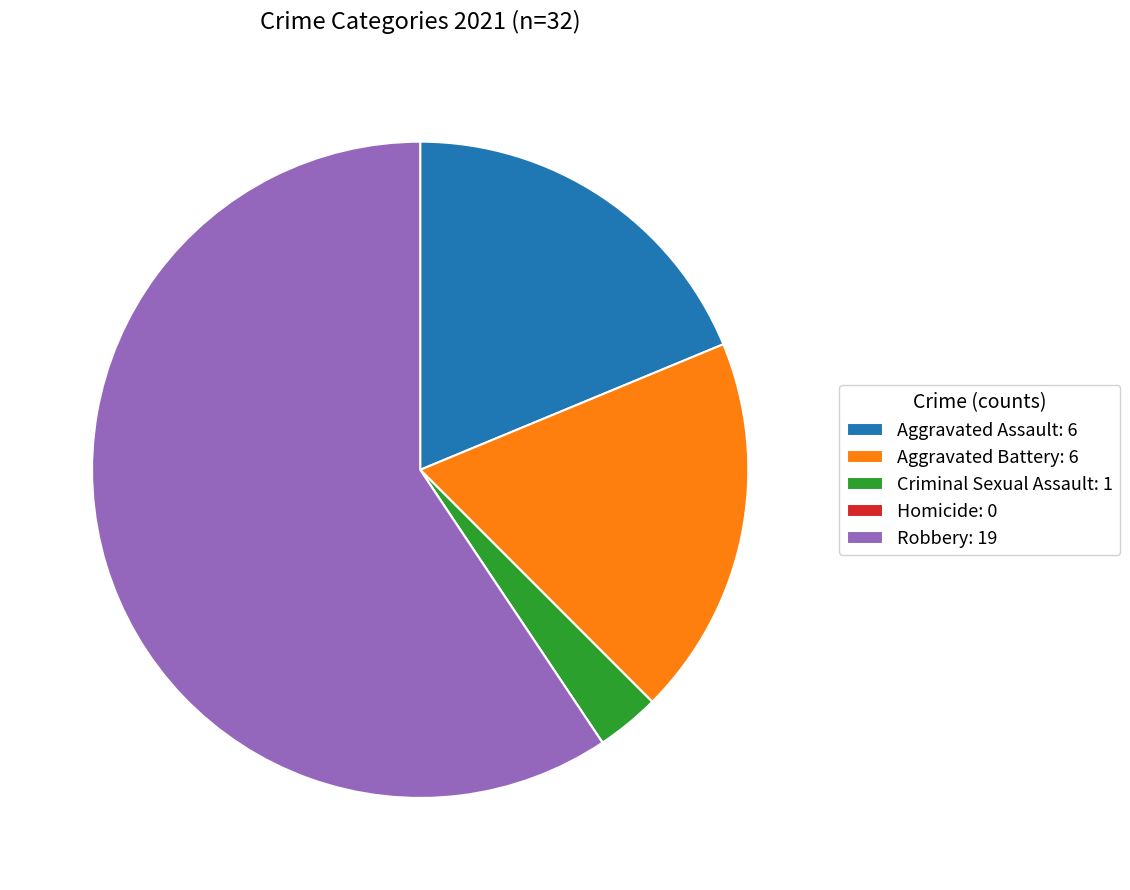

Does any single category account for the majority?

Yes